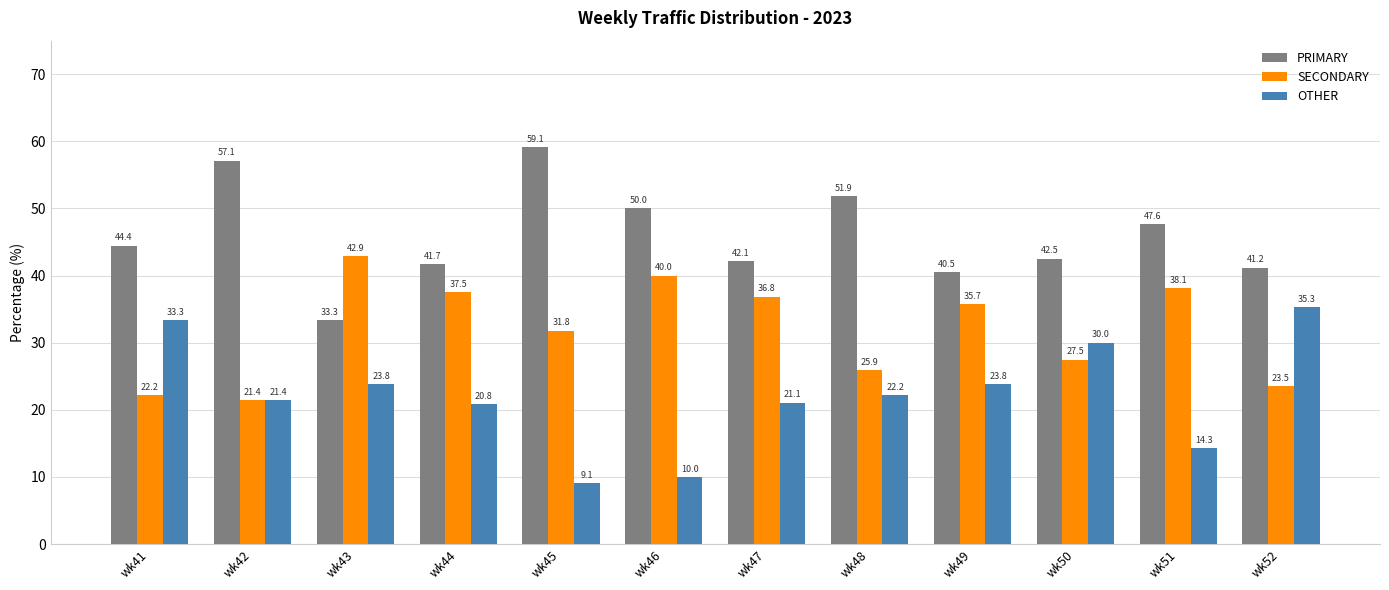

Which series changed the most between wk46 and wk52?

OTHER